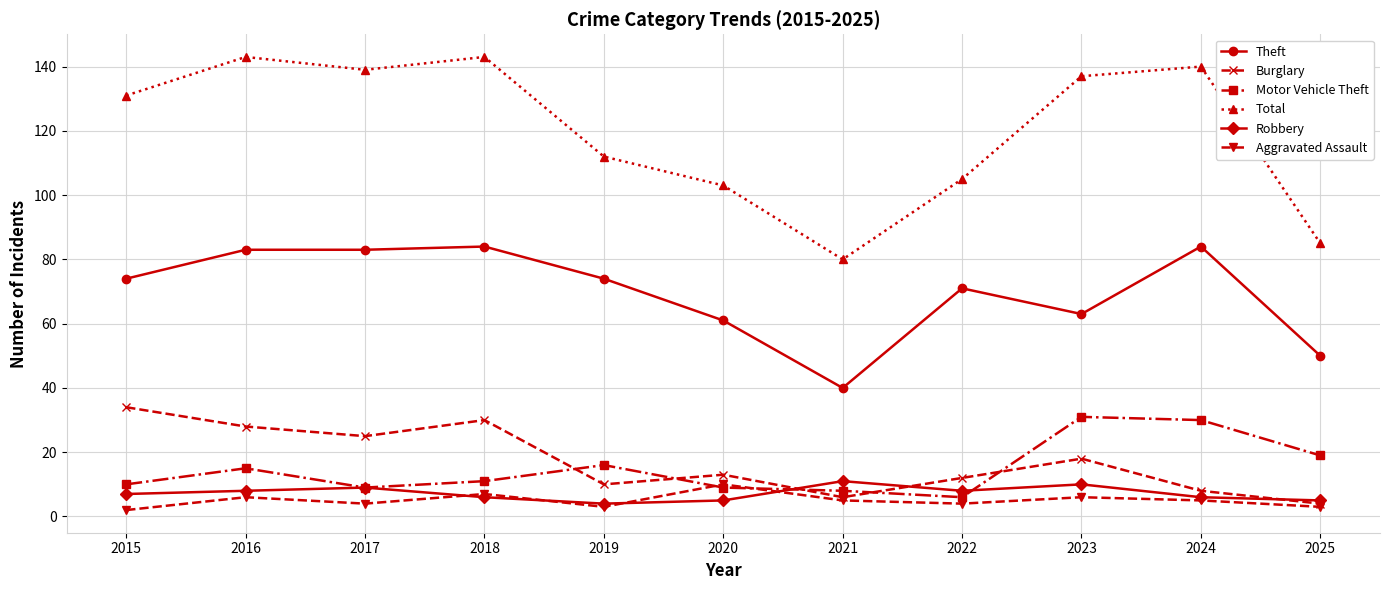

The Robbery series shows 8 at 2016. True or false?

True